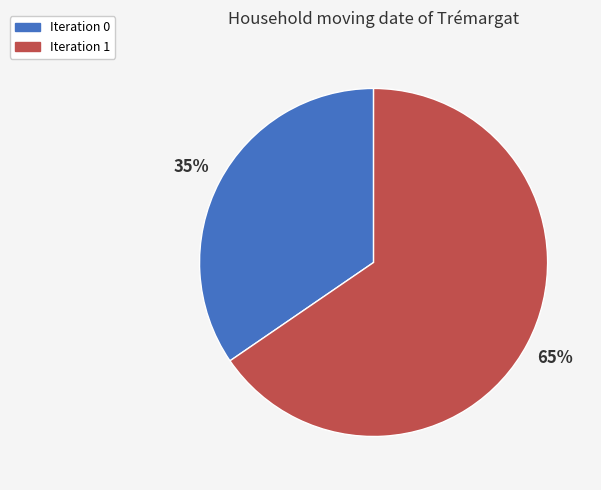

Do Iteration 0 and Iteration 1 together represent more than half of the pie?

Yes